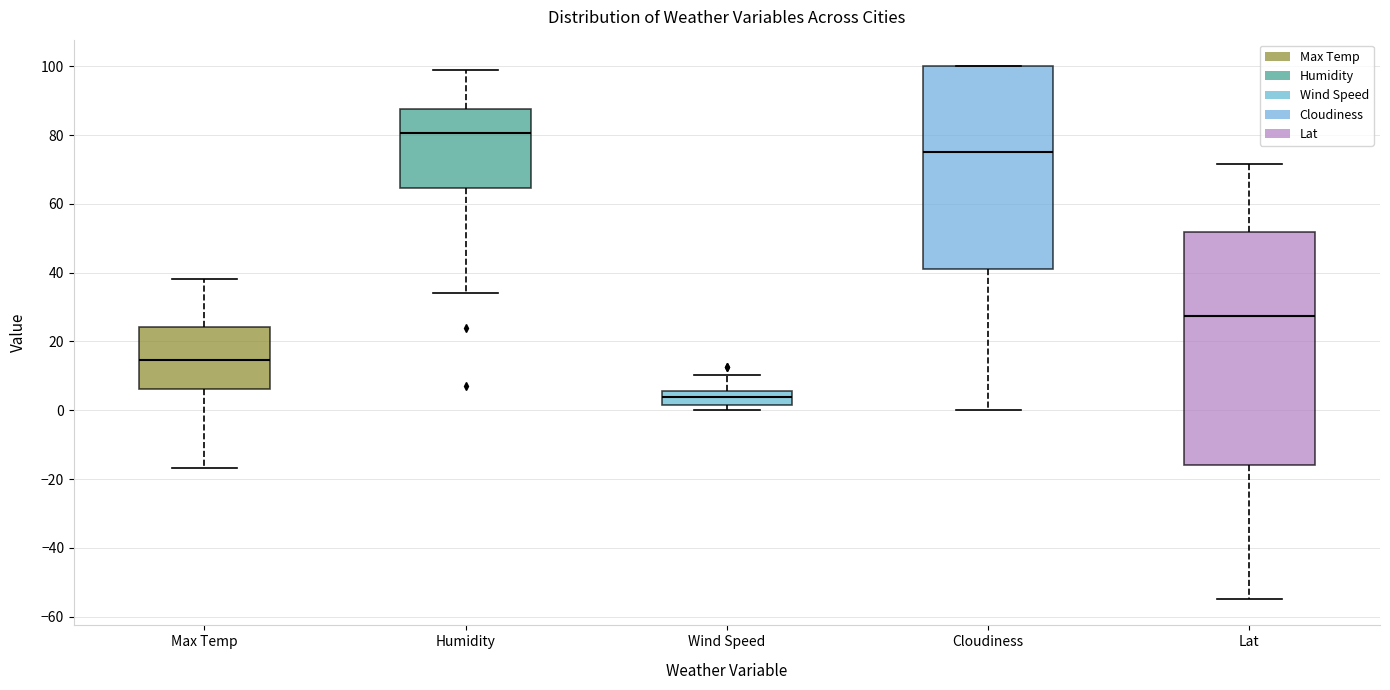

Which box is the tallest, from its lower edge to its upper edge?

Lat